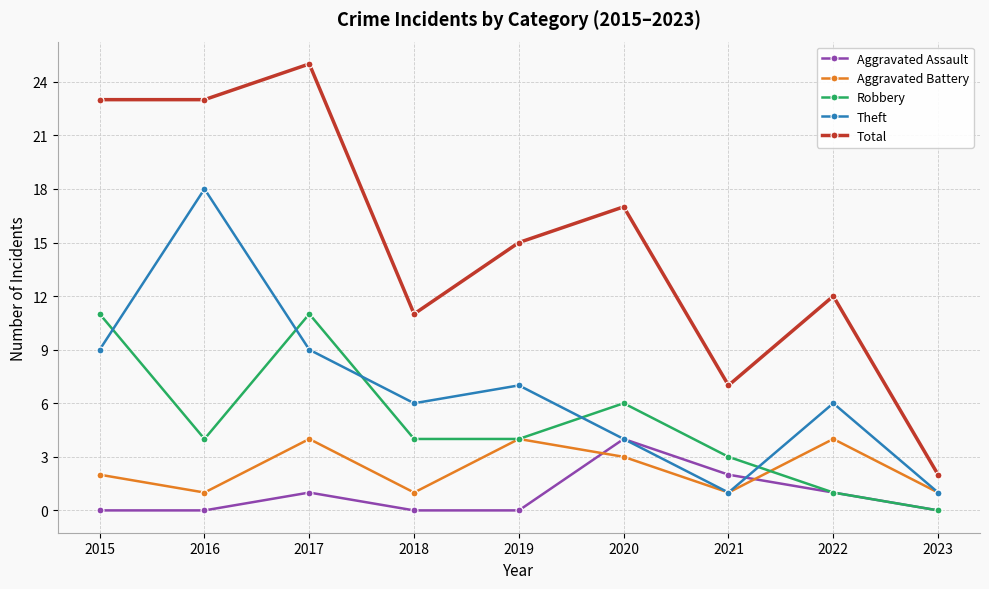

Which series has the largest total across all categories?

Total